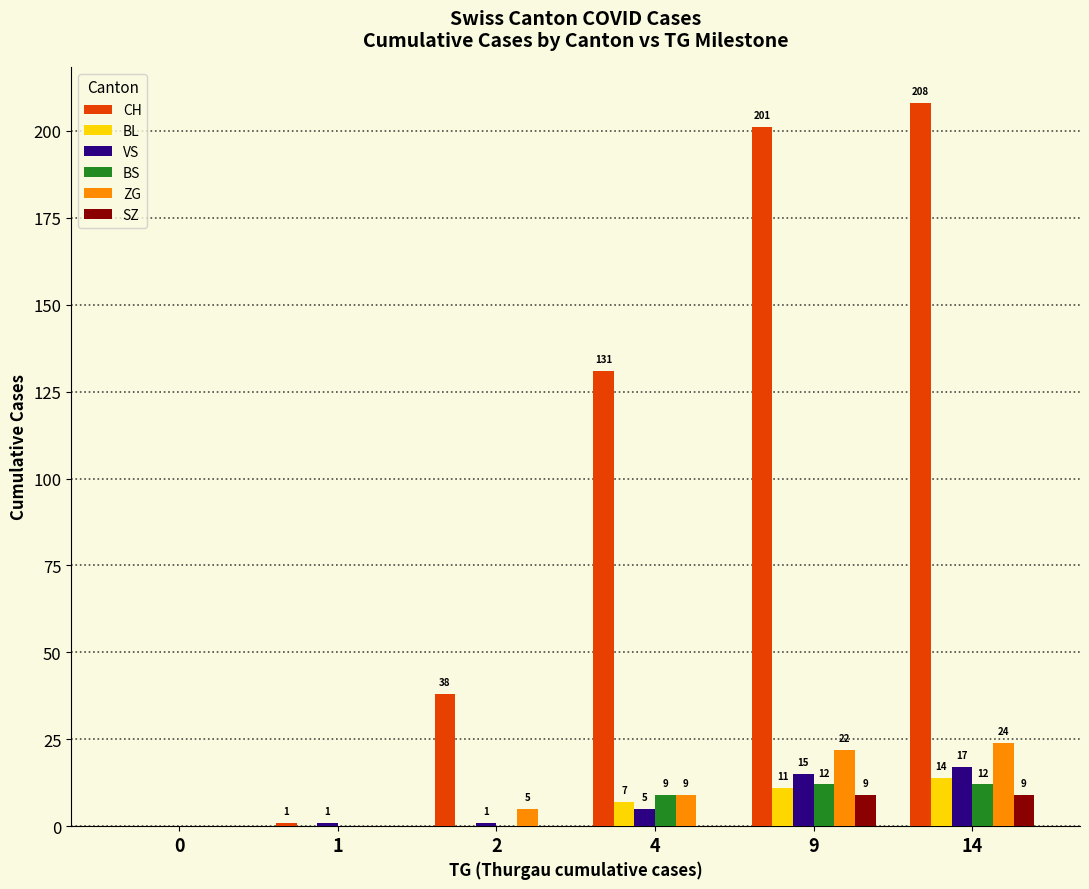

How many distinct data groups are displayed?

6